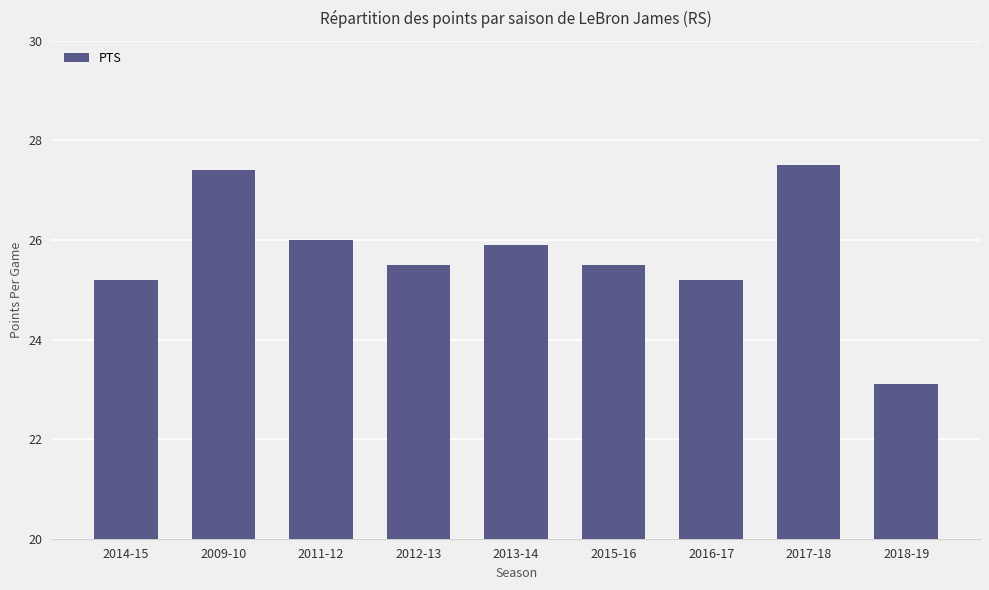

What is the approximate value at 2012-13?

25.5